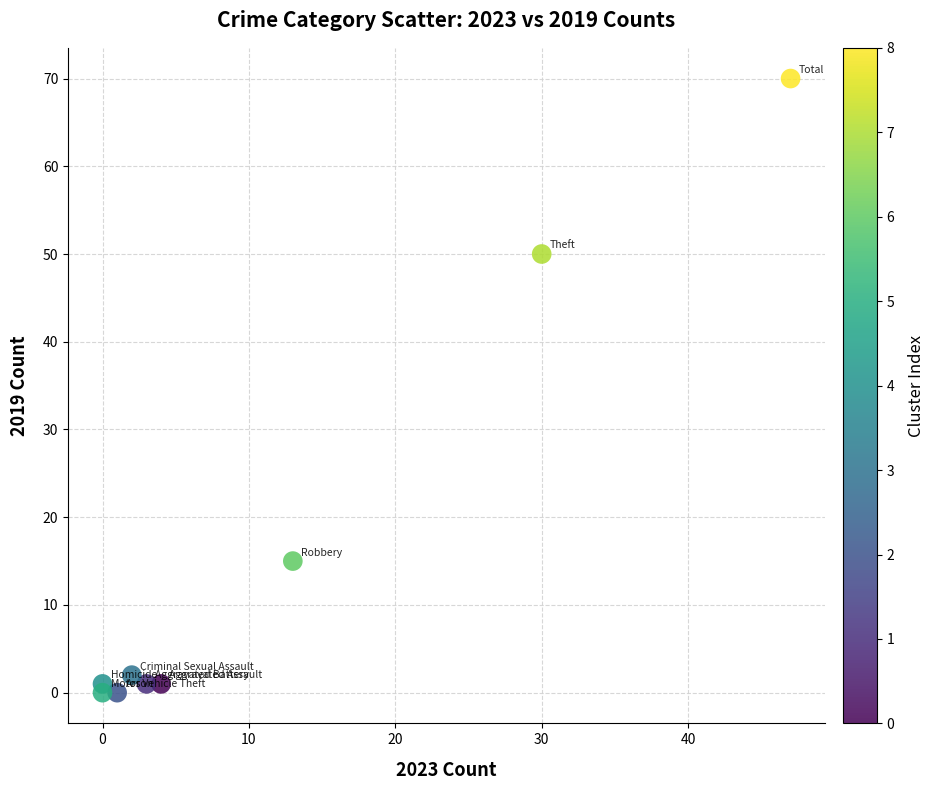

What is the average Y value?

16